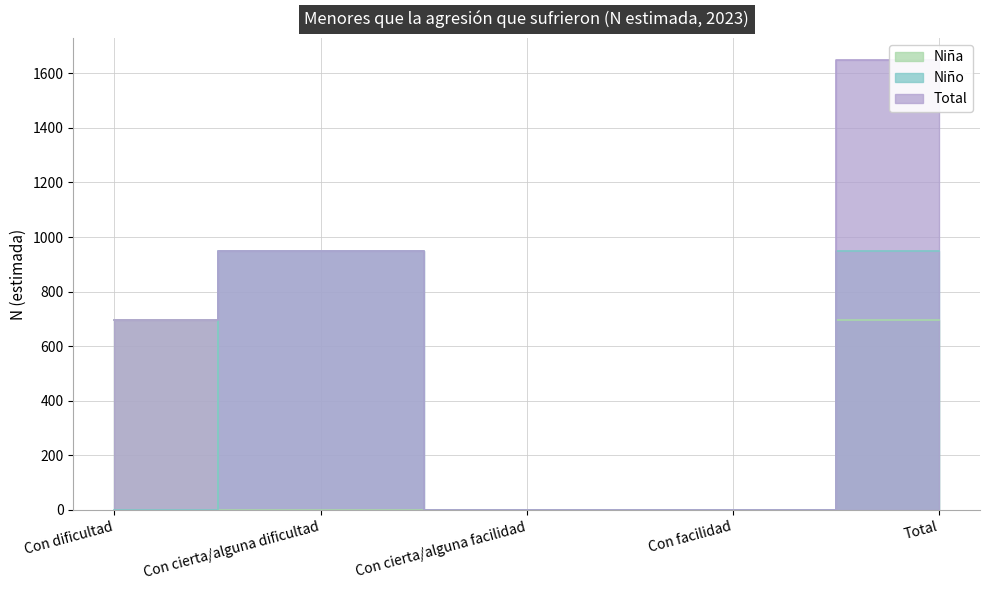

What is the label of the 4th point from the left?

Con facilidad